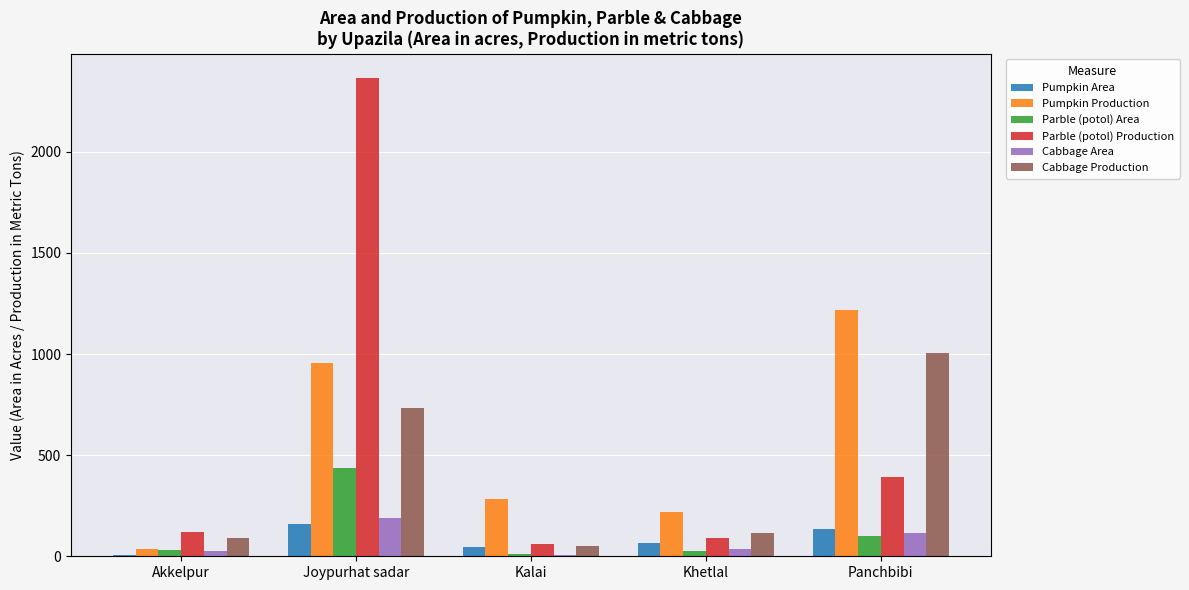

How many data points in Parble (potol) Area are less than 33?

2